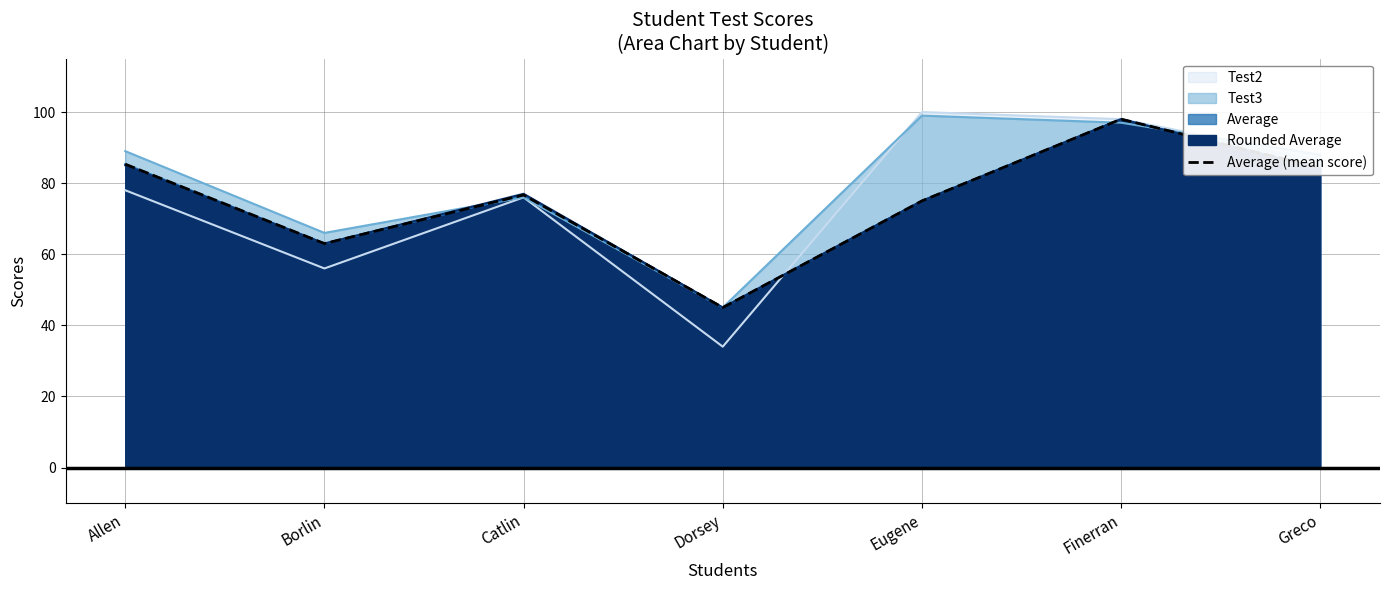

True or false: the data shows 37.9 at Borlin.

False